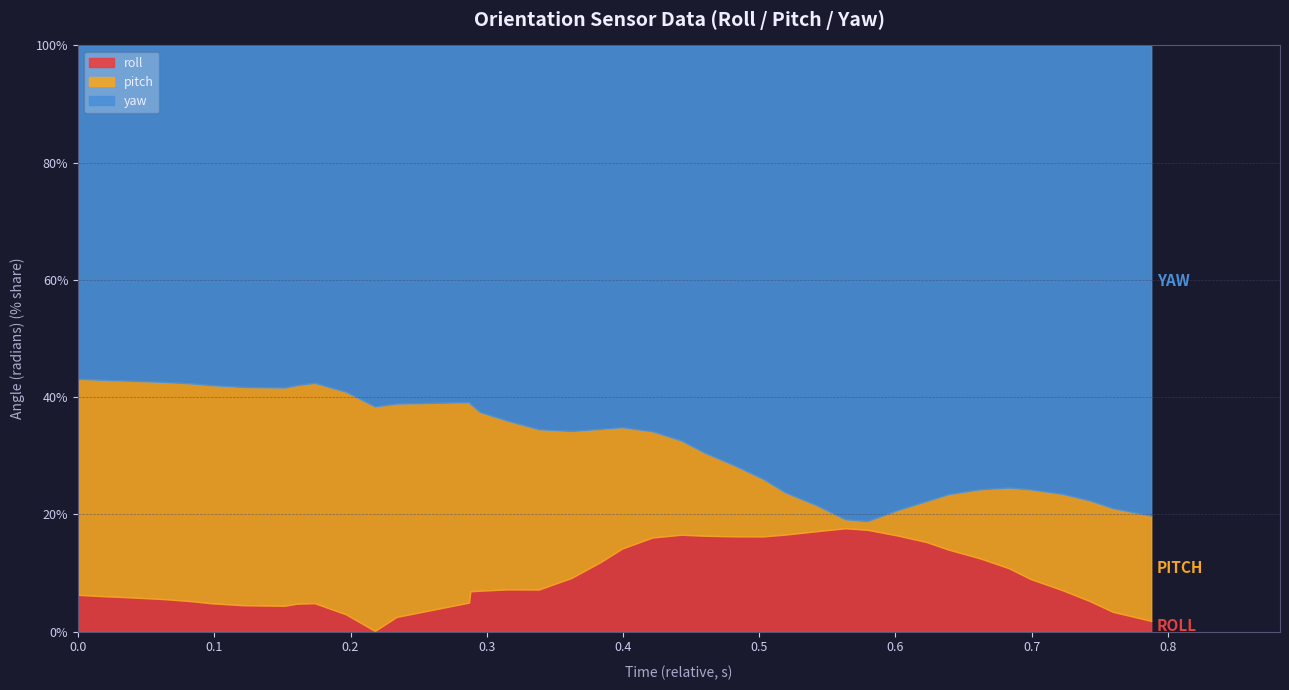

Which series changed the most between 1 and 7?

roll